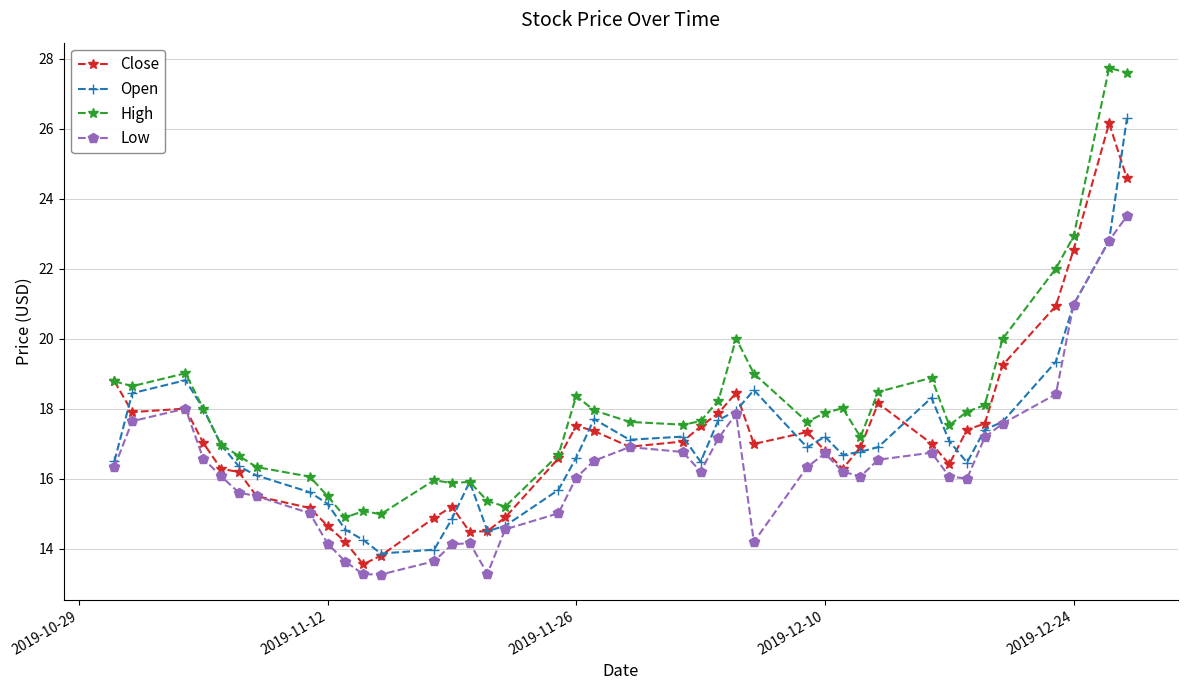

What are all the series names shown in the legend?

Close, Open, High, Low